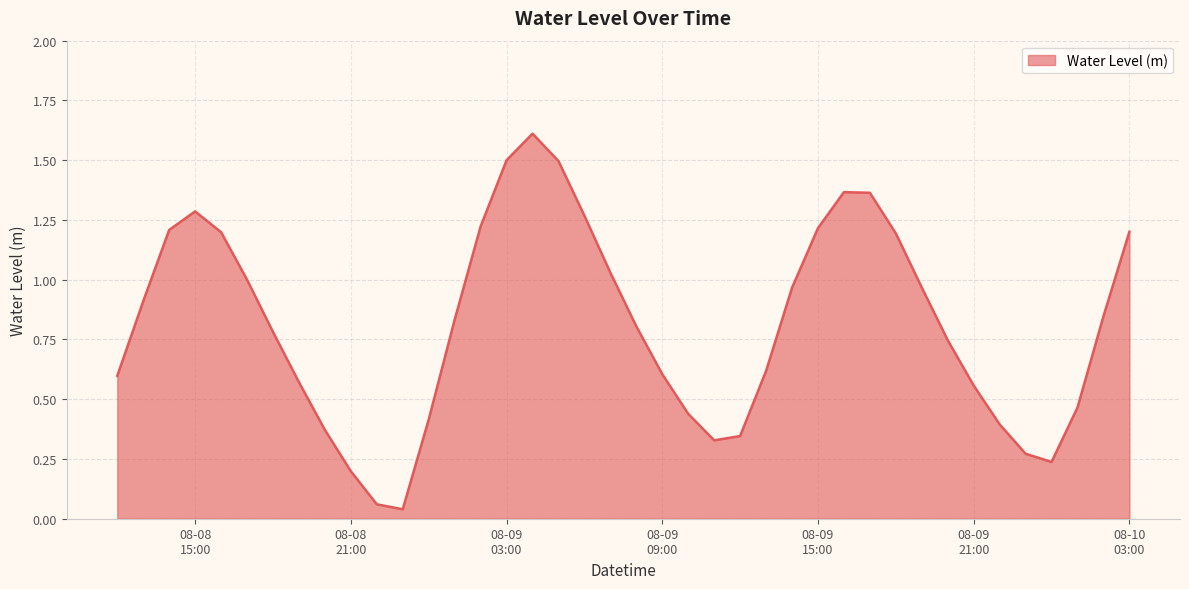

What is the greatest value displayed?

1.6